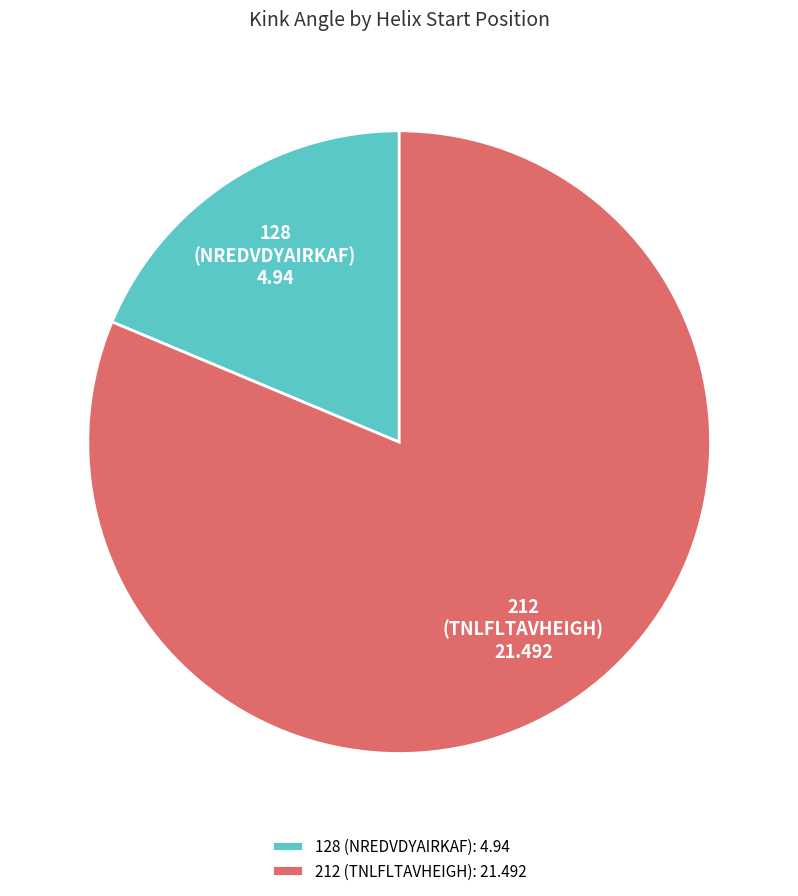

Between 128 (NREDVDYAIRKAF): 4.94 and 212 (TNLFLTAVHEIGH): 21.492, which is larger?

212 (TNLFLTAVHEIGH): 21.492